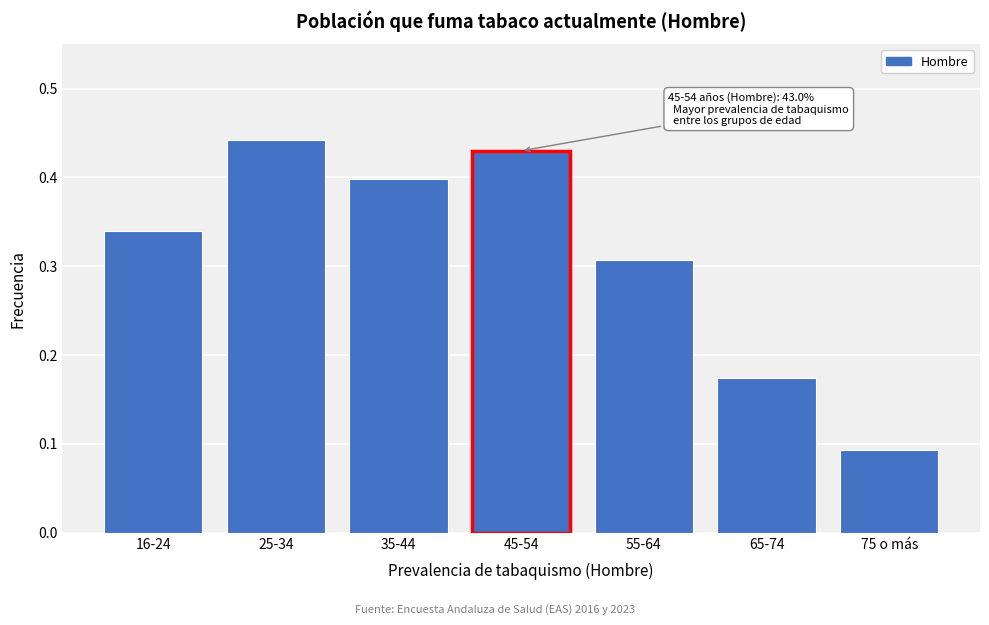

Which category has the lowest value across all series?

75 o más